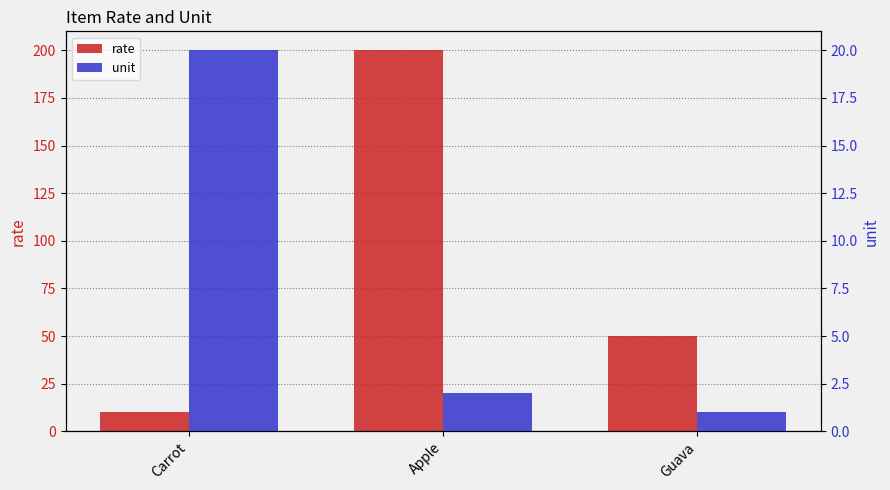

Which category has the highest value across all series?

Apple